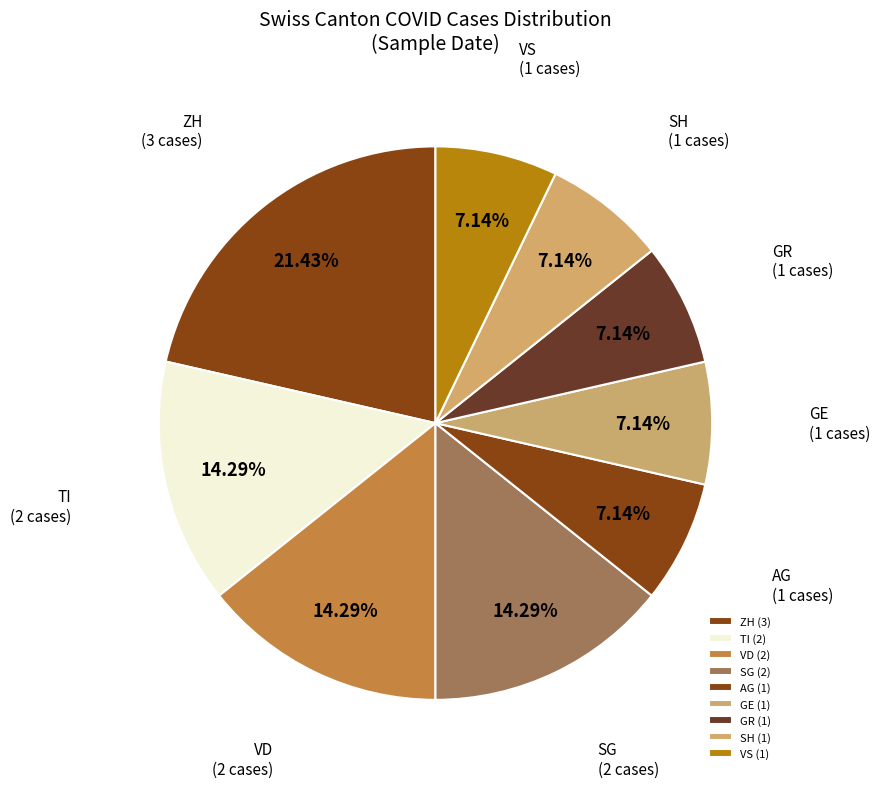

The GE slice represents 19% of the pie. True or false?

False